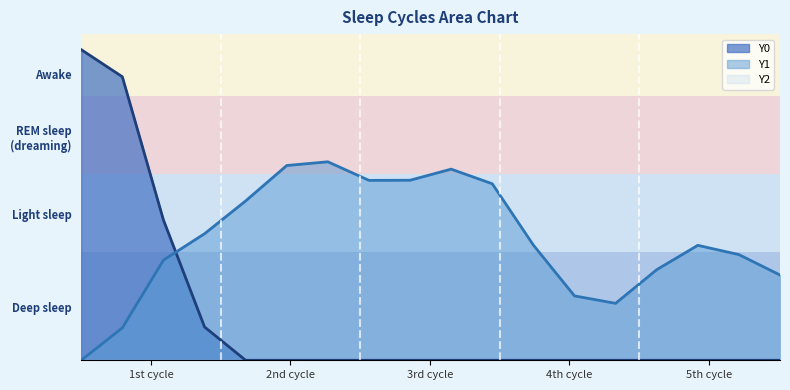

Is the value of Y0 at 1.53846 greater than the value of Y1 at 2.73504?

No